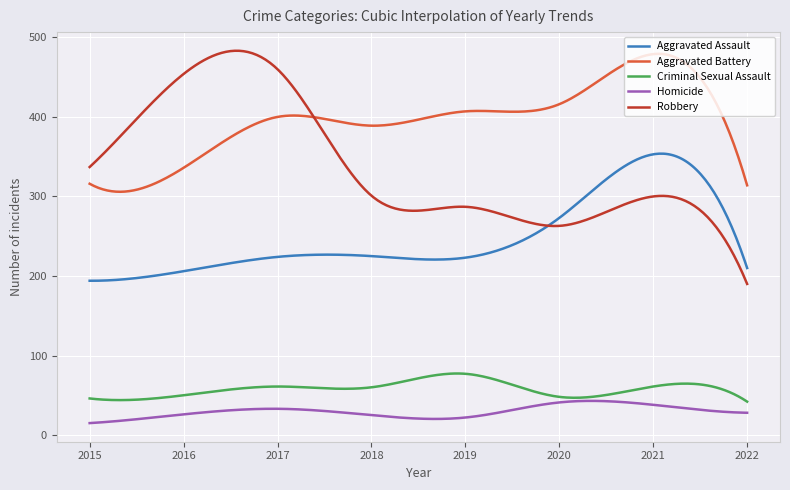

True or false: Criminal Sexual Assault and Robbery intersect in this chart.

False